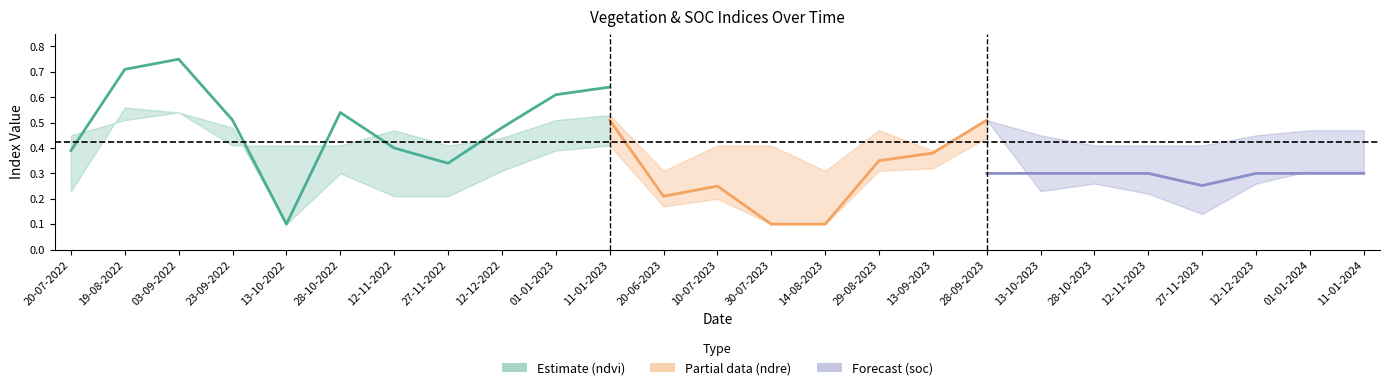

What is the difference between the maximum and minimum values in the ndvi series?

0.7